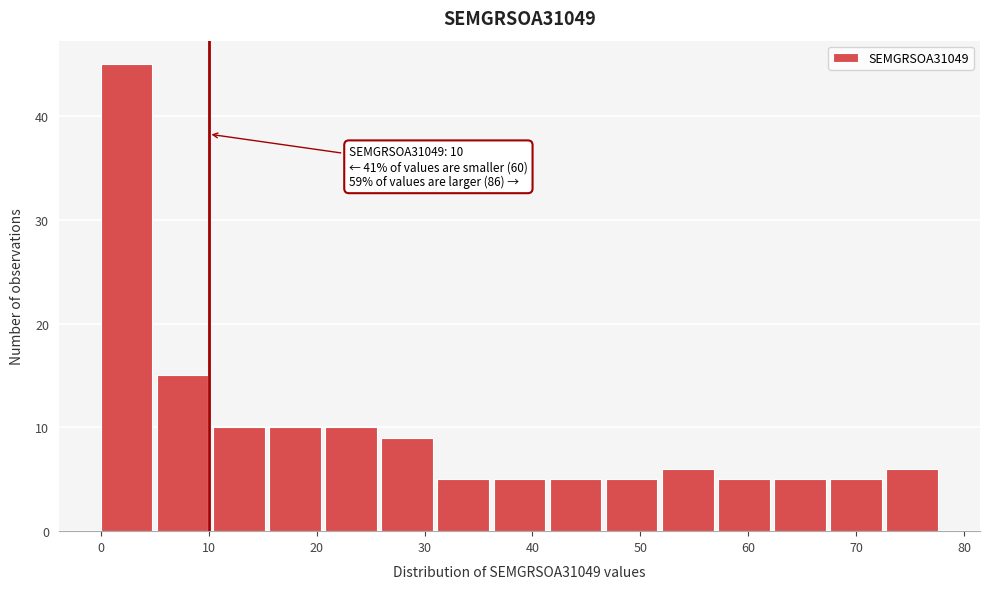

Over which range of the x-axis is the bar tallest?

0.0 to 5.2